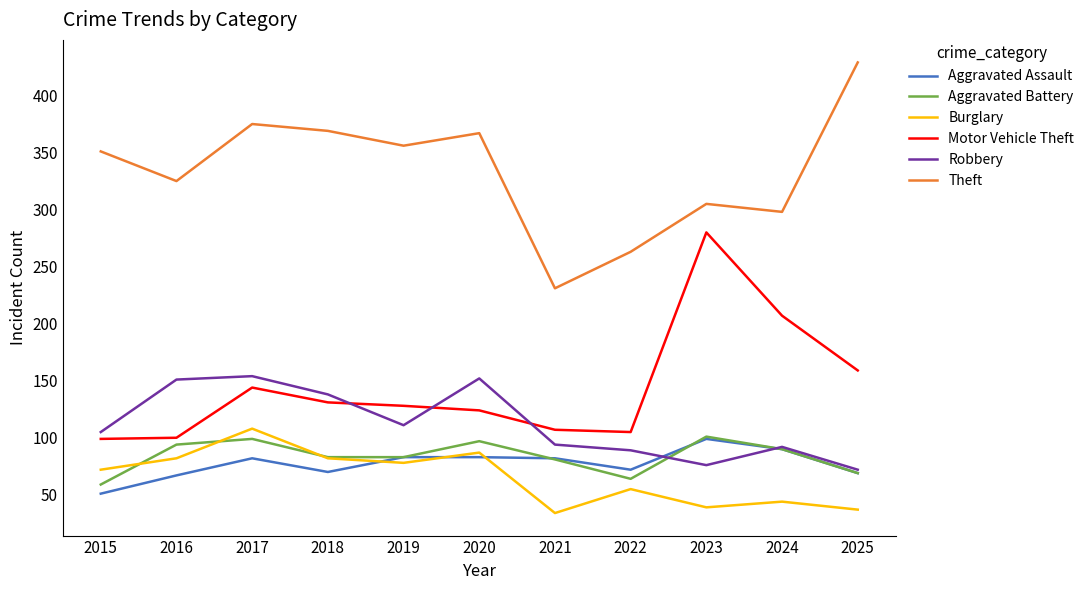

What is the difference between the maximum and minimum values in the Robbery series?

82